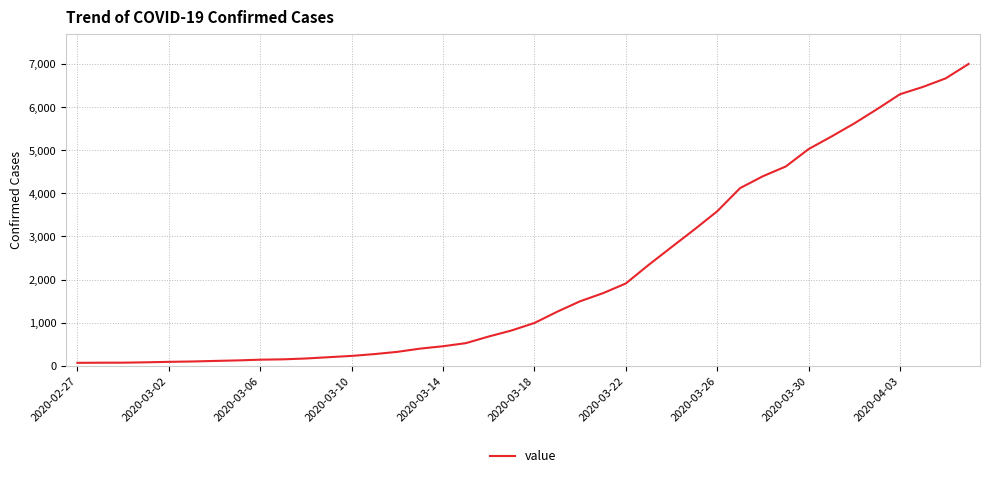

Is it true that the value at 2020-03-26 is 4673?

False